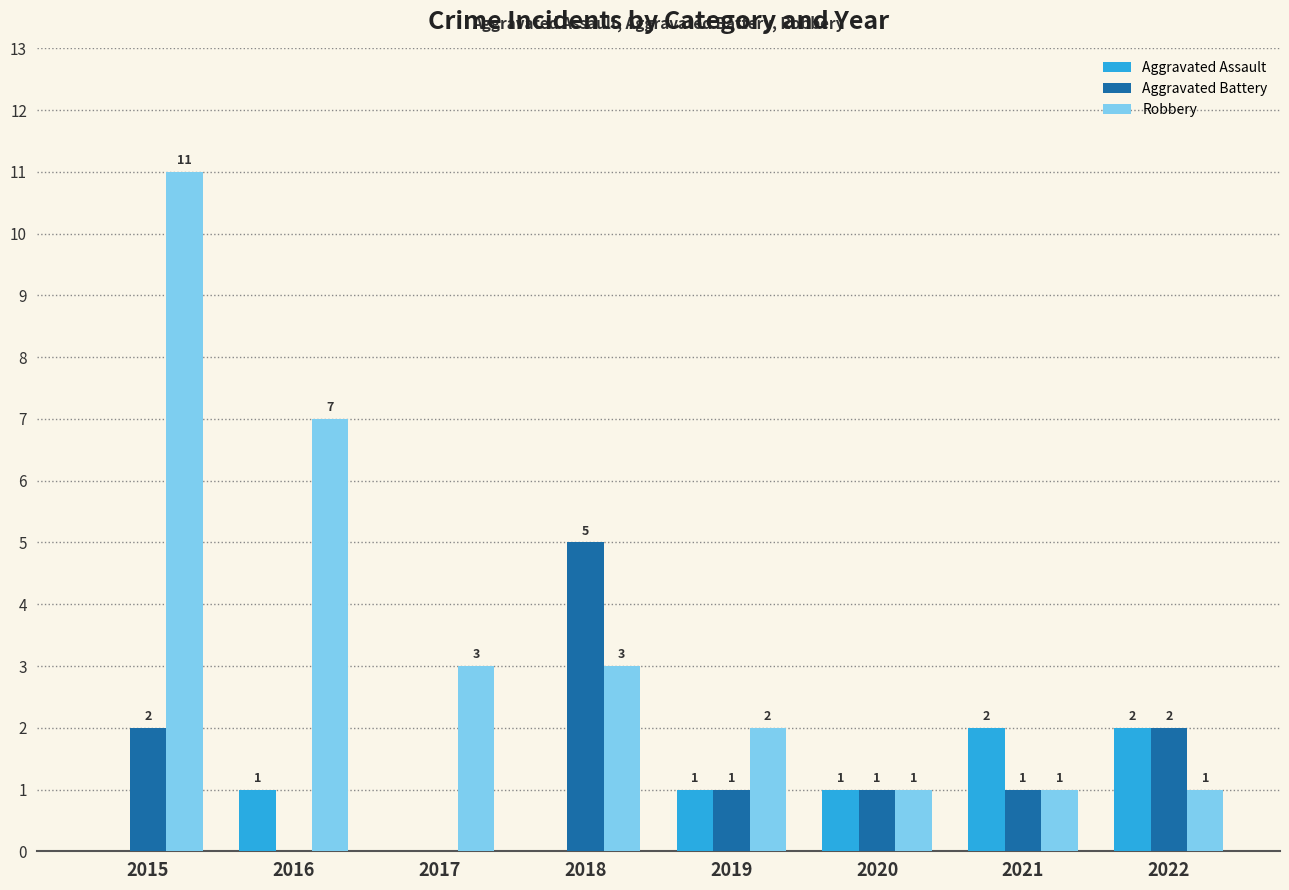

What is the spread (max minus min) of values at 2018?

5